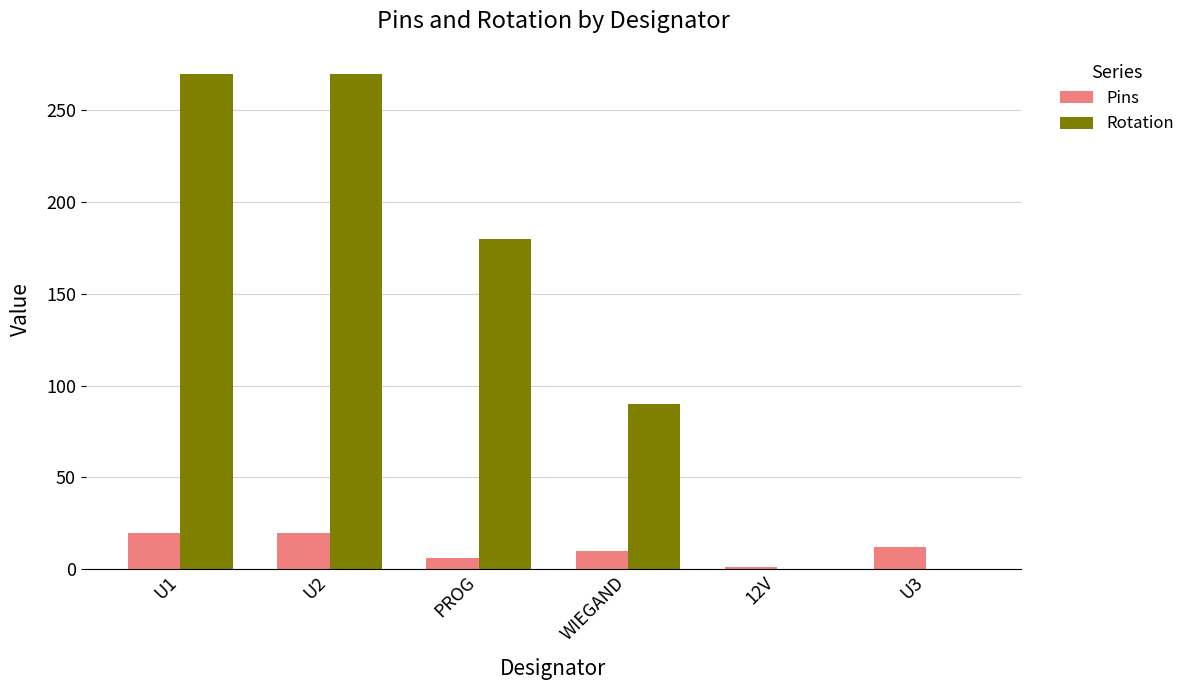

True or false: Pins has a value of 1 at 12V.

True